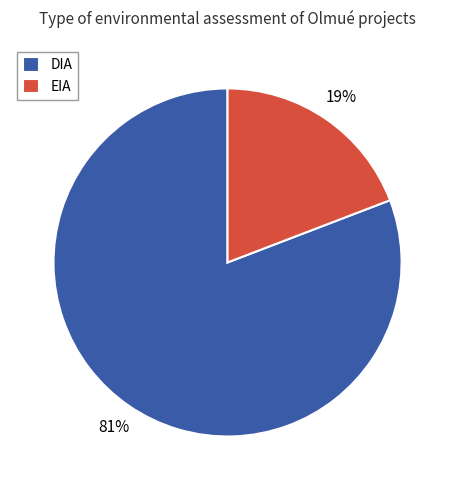

What is the smallest slice in the pie chart?

EIA